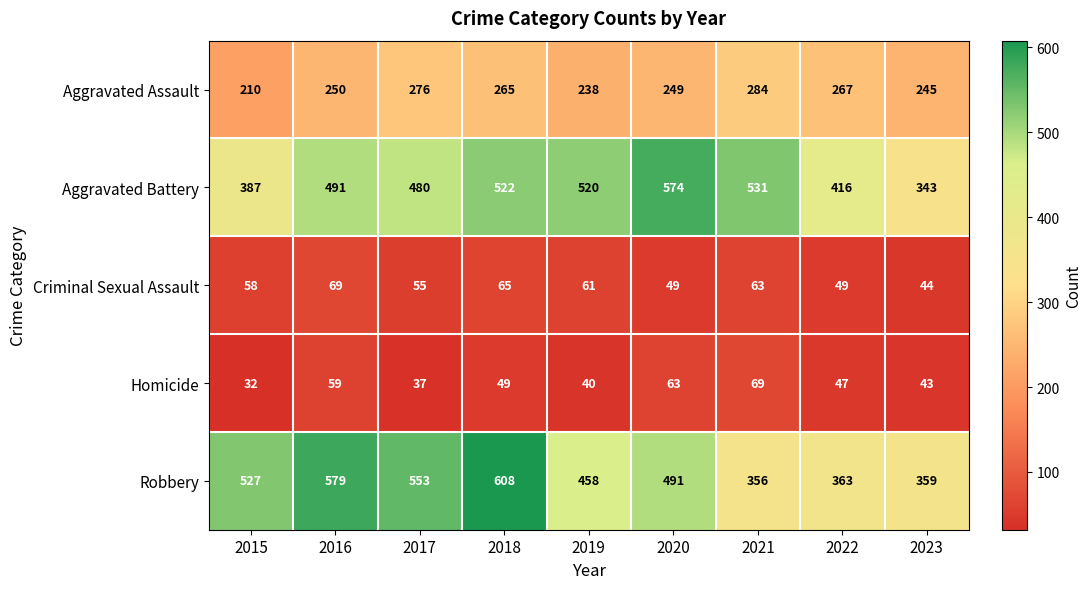

What is the difference between the highest and lowest values at 2021?

468